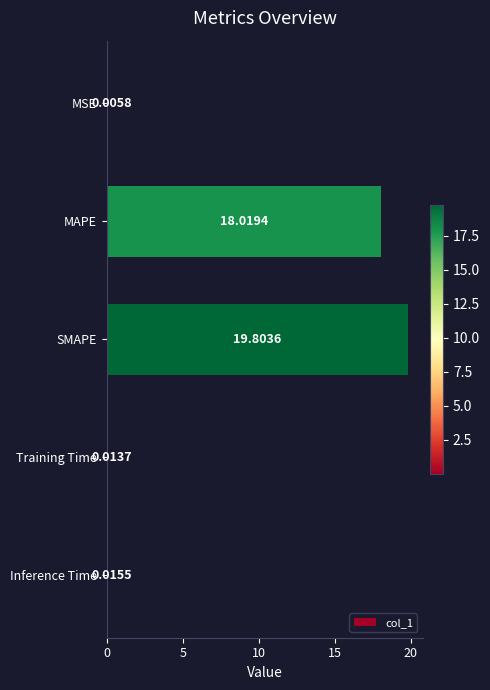

Count the number of categories in the chart.

5